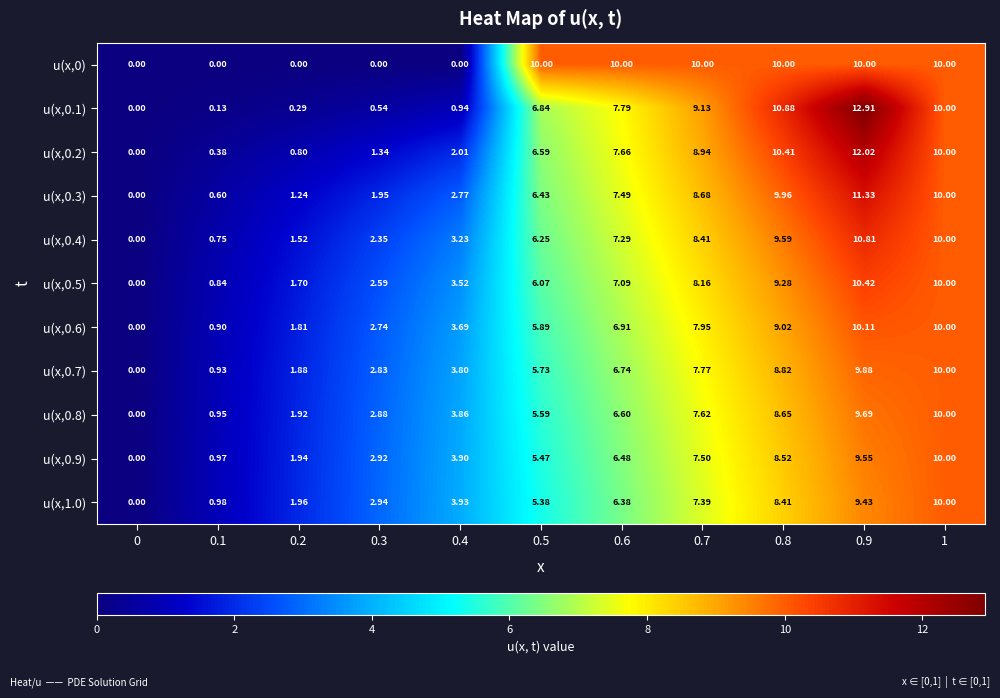

How many data points in u(x,0.5) are less than 6?

5